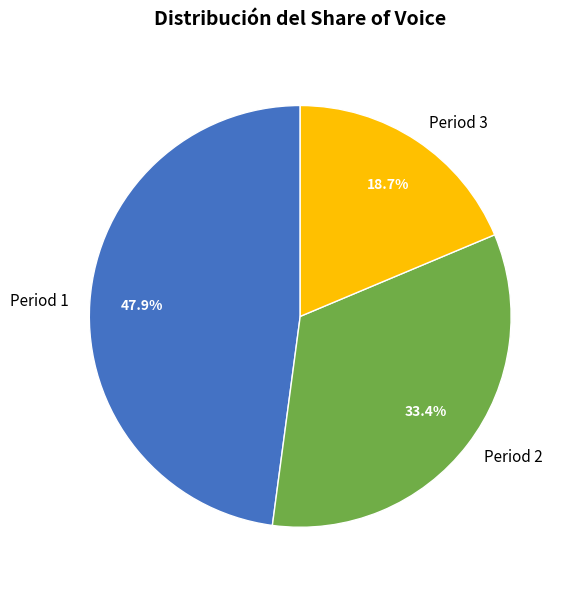

To the nearest percent, what is the combined percentage of Period 1 and Period 2?

81%